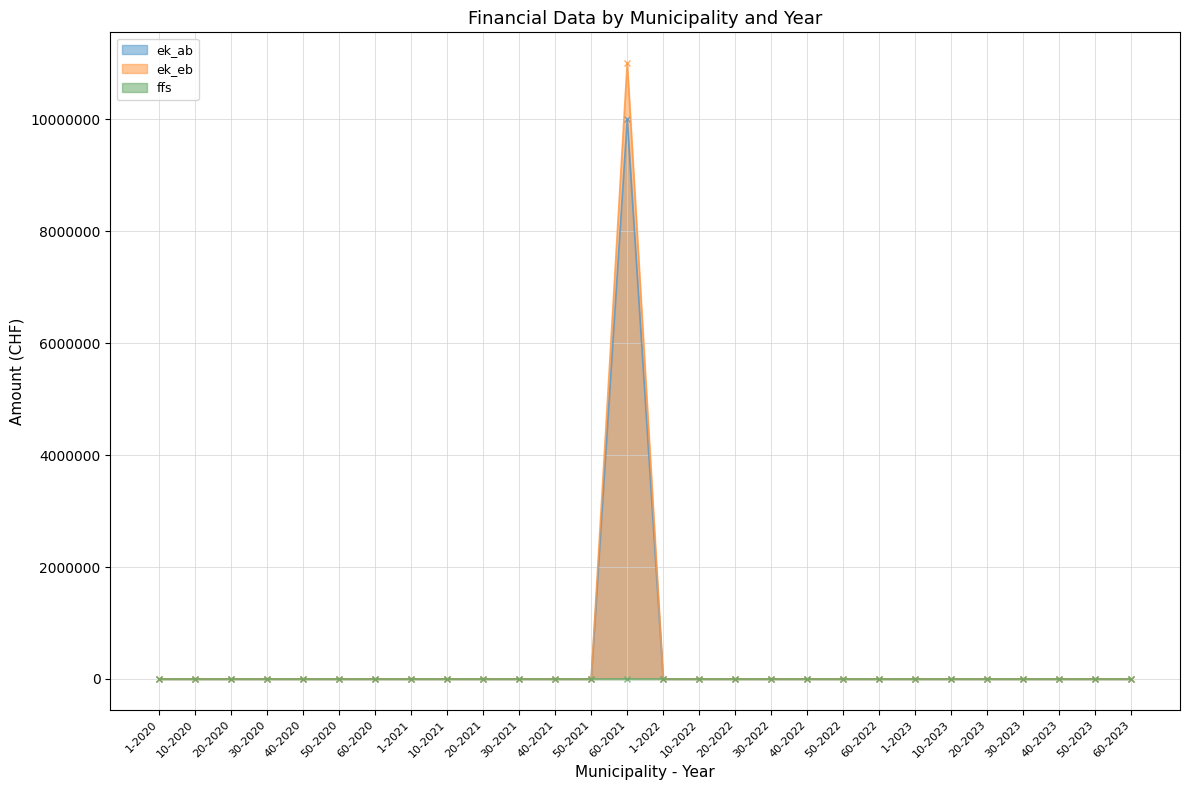

The value of ek_ab at 10-2020 is -4030094. True or false?

False